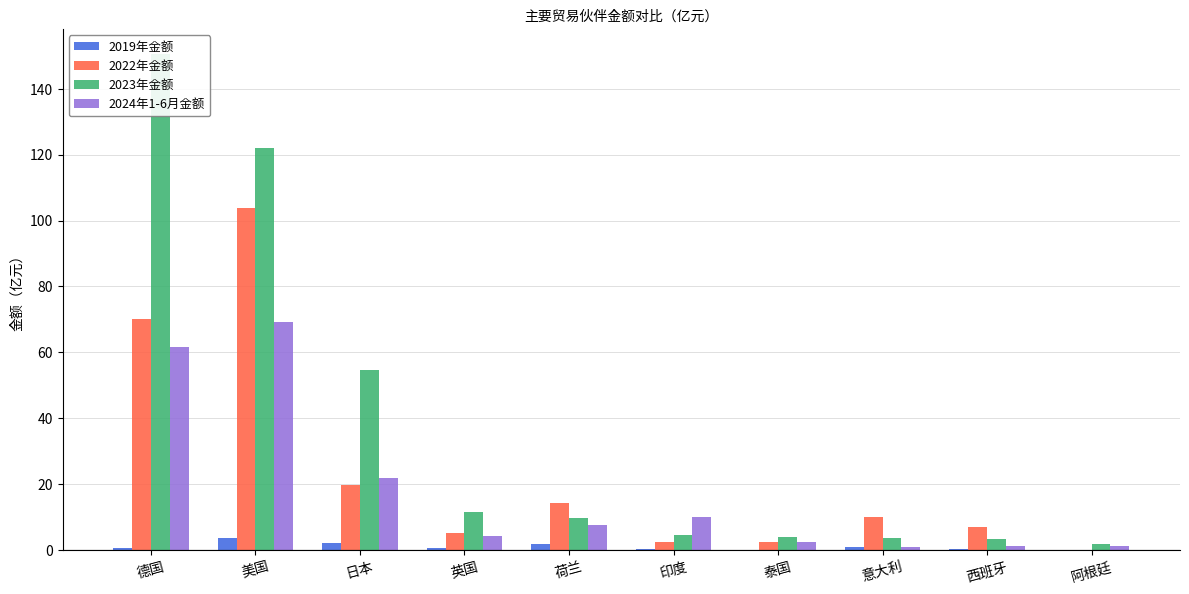

How many data points in 2023年金额 are less than 9?

5